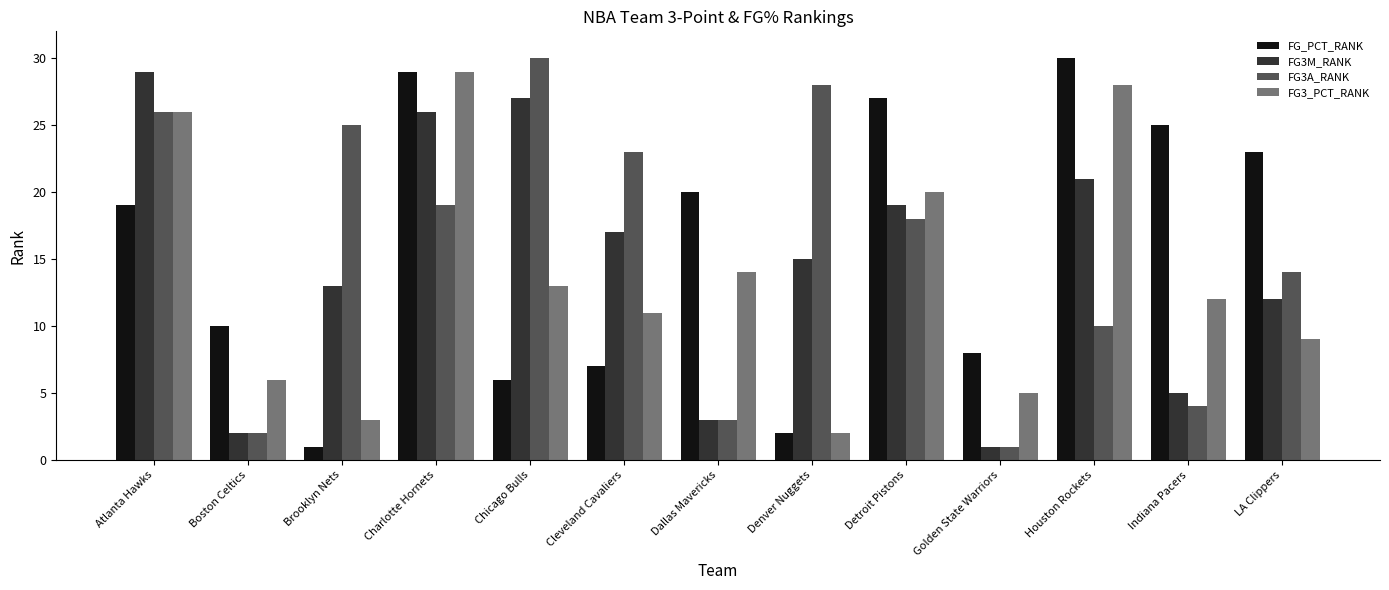

What value does the FG3M_RANK series have at Houston Rockets, to the nearest 5?

20